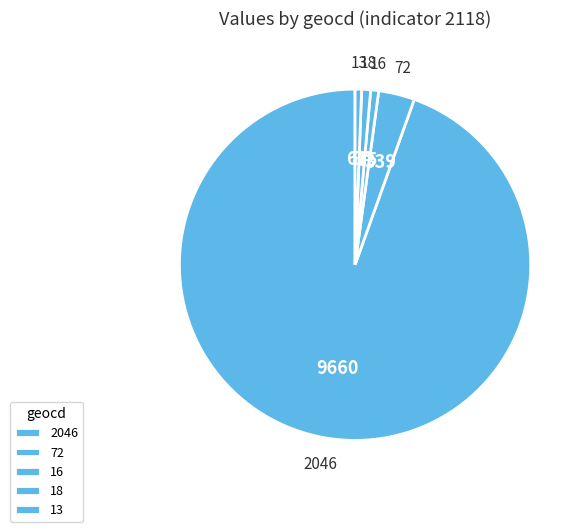

Which slice represents more than half of the pie?

2046